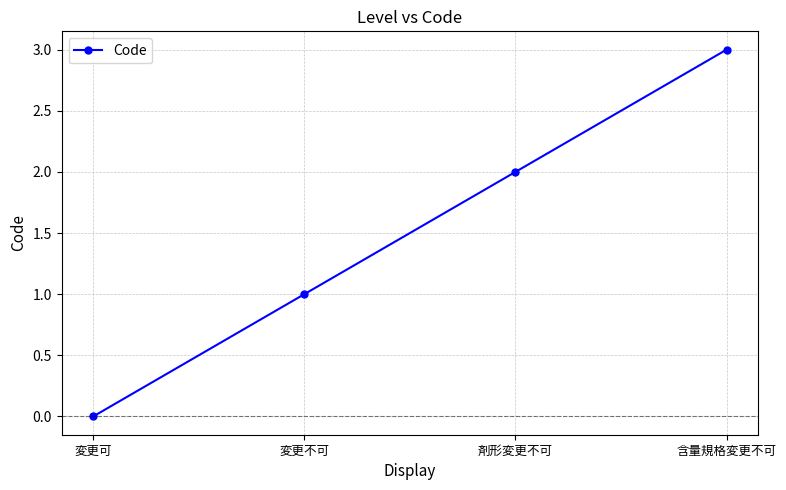

Is this an area chart (filled region under the line)?

No